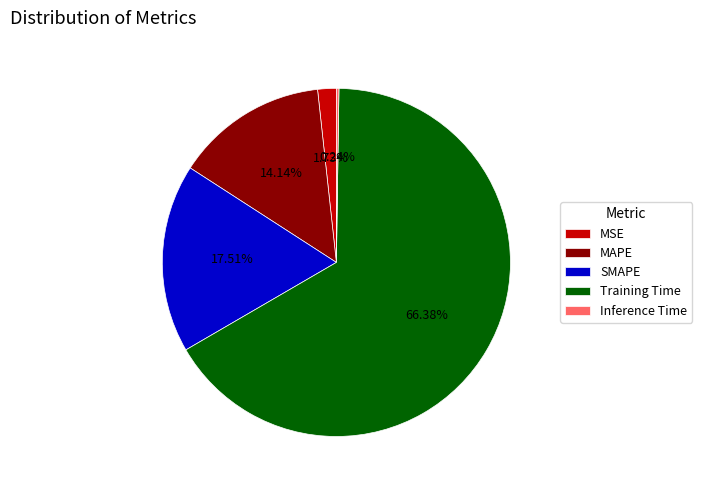

To the nearest percent, what percentage of the pie is Training Time?

66%